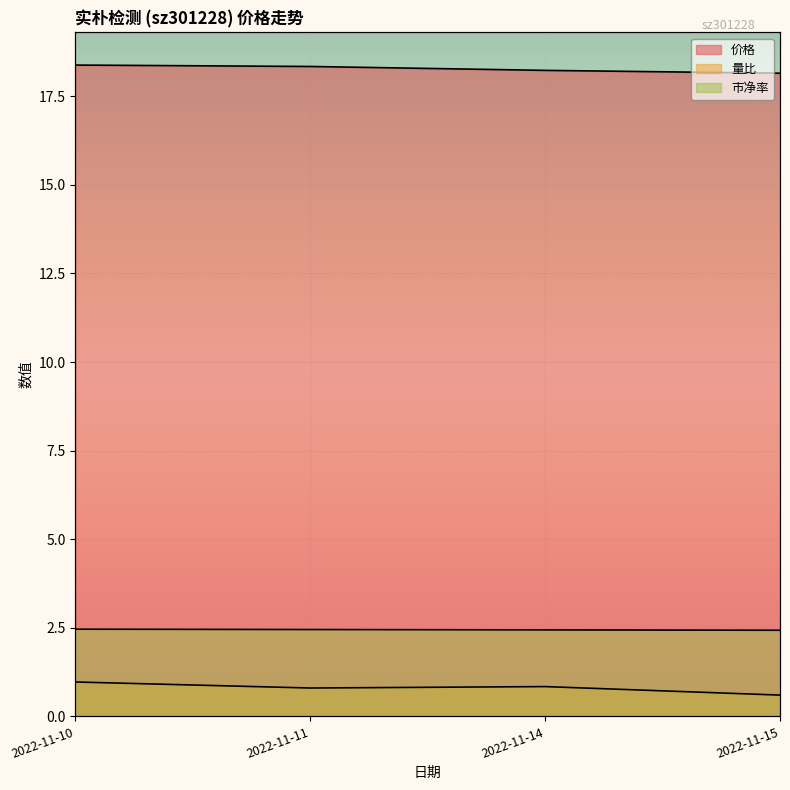

Which series has the largest total across all categories?

价格